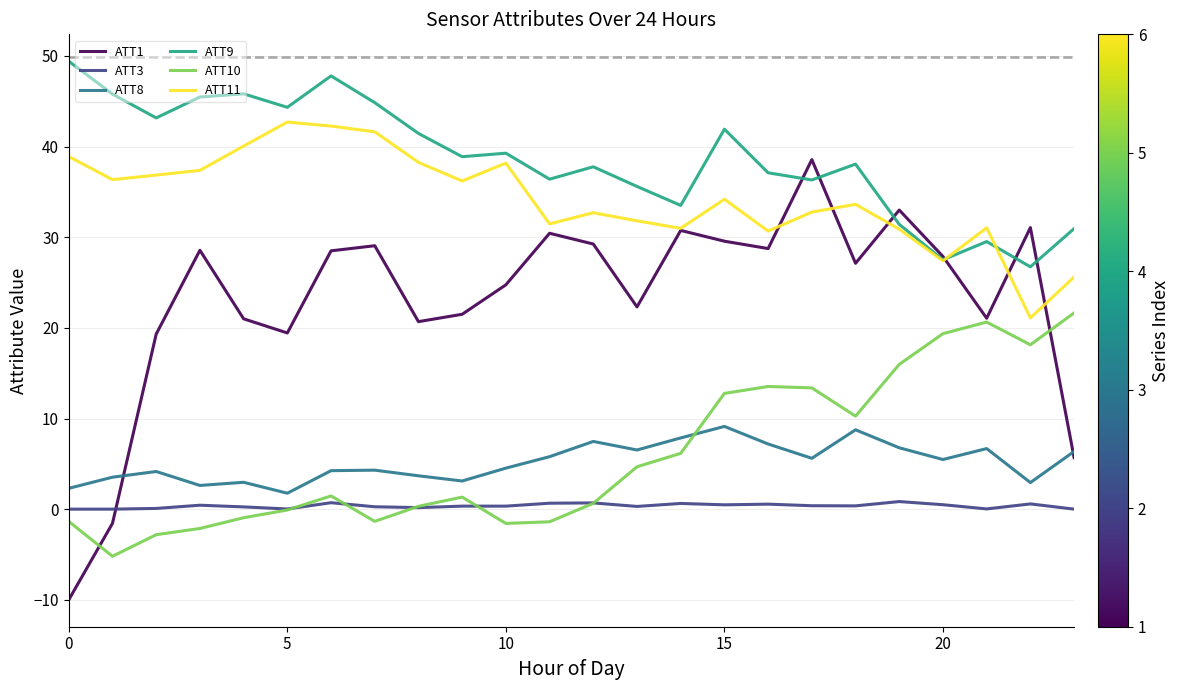

List the series in order of their peak value, lowest first.

ATT3, ATT8, ATT10, ATT1, ATT11, ATT9